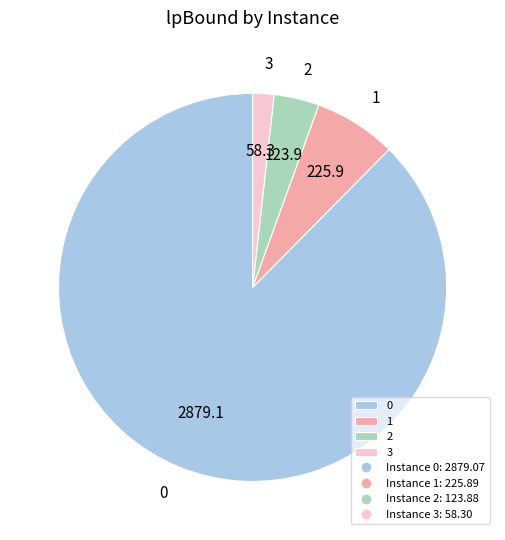

Rank the categories by value from highest to lowest.

0, 1, 2, 3